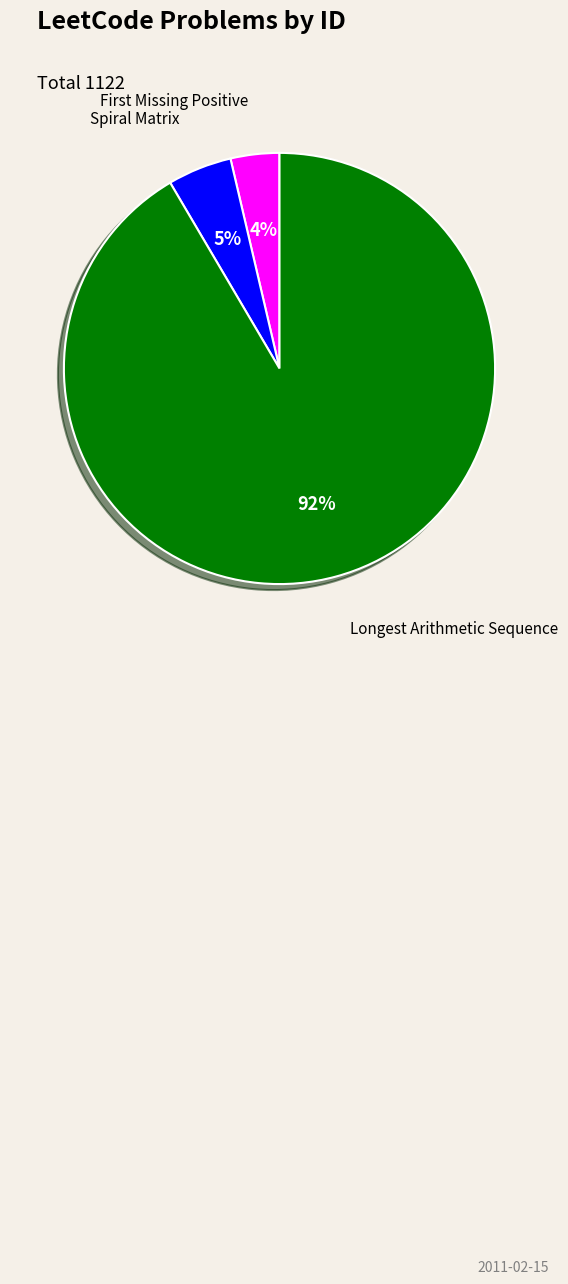

To the nearest percent, what is the average slice percentage?

33%